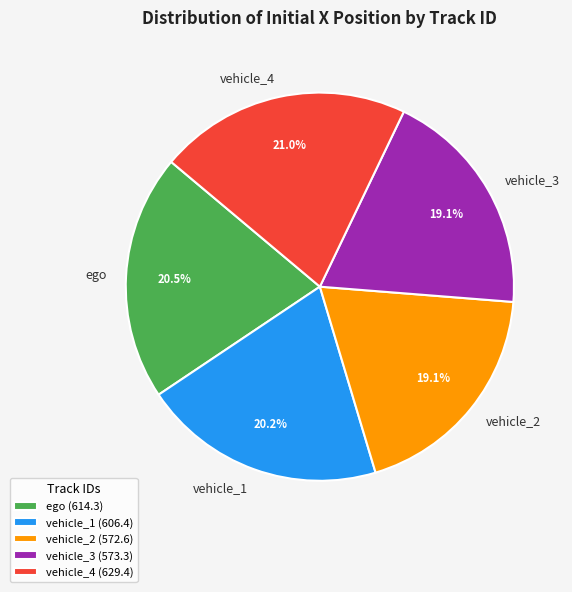

True or false: ego accounts for 8% of the total.

False